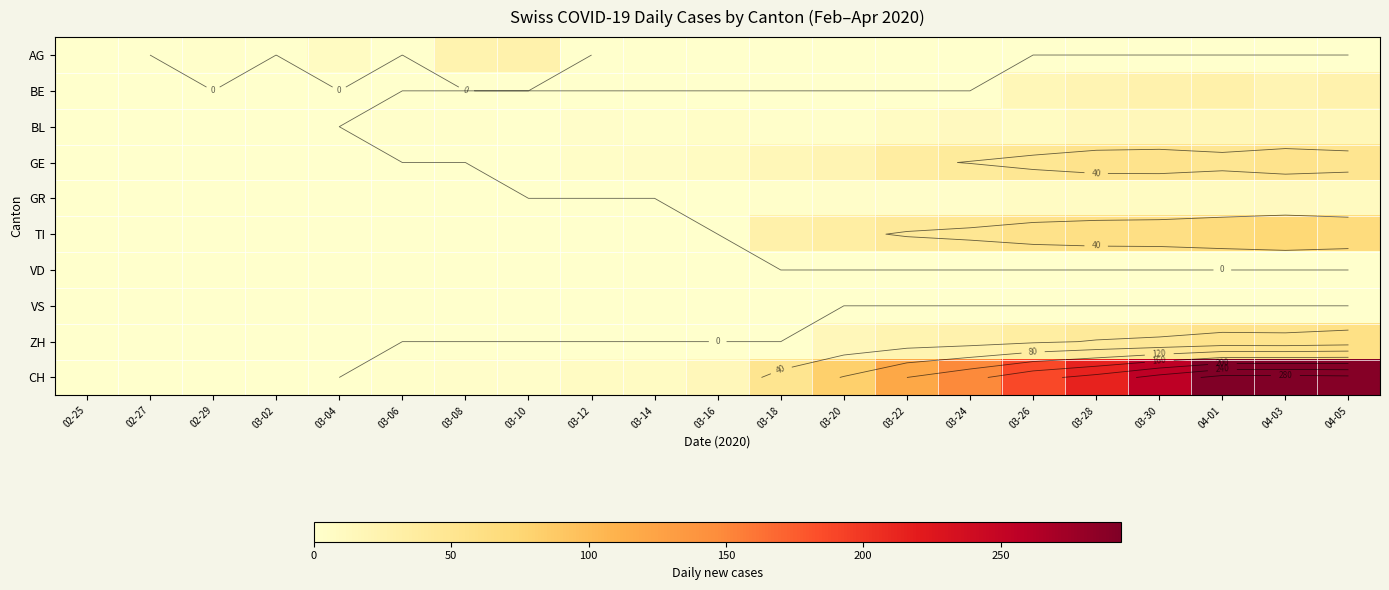

Is it true that VS equals 0 at 03-20?

True